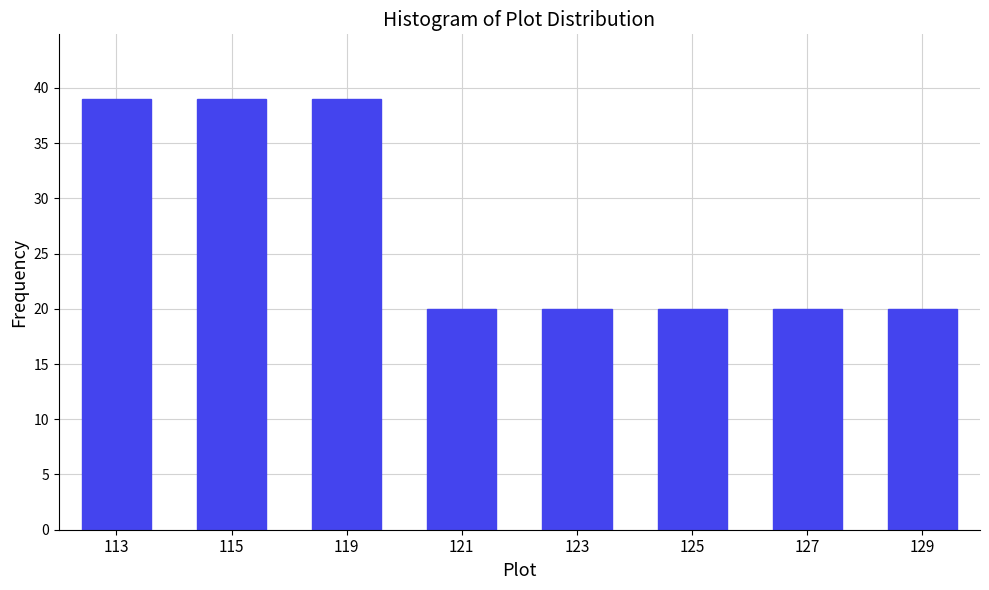

Reading left to right, list all the values displayed in this chart.

39	39	39	20	20	20	20	20